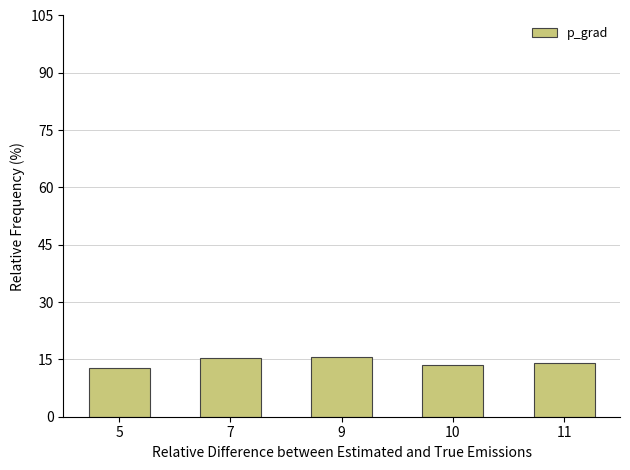

What is the smallest value displayed?

12.9